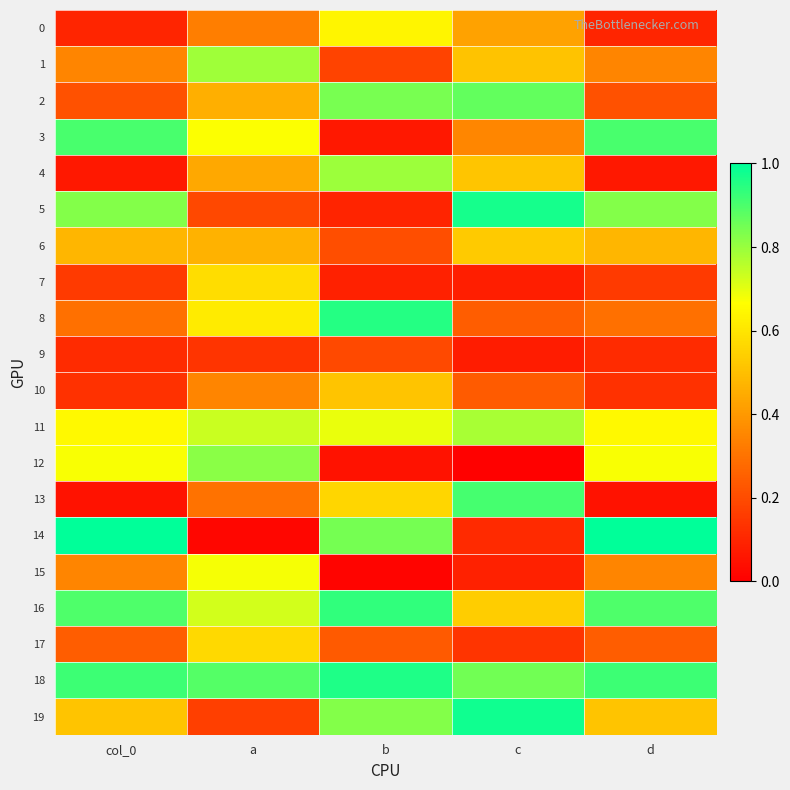

Reading left to right, what are all the values shown in this chart?

0: col_0=0.1	a=0.3	b=0.6	c=0.4	d=0.1
1: col_0=0.3	a=0.8	b=0.2	c=0.5	d=0.3
2: col_0=0.2	a=0.5	b=0.8	c=0.9	d=0.2
3: col_0=0.9	a=0.7	b=0.1	c=0.4	d=0.9
4: col_0=0.1	a=0.4	b=0.8	c=0.5	d=0.1
5: col_0=0.8	a=0.2	b=0.1	c=1.0	d=0.8
6: col_0=0.5	a=0.5	b=0.2	c=0.5	d=0.5
7: col_0=0.2	a=0.6	b=0.1	c=0.1	d=0.2
8: col_0=0.3	a=0.6	b=1.0	c=0.2	d=0.3
9: col_0=0.1	a=0.1	b=0.2	c=0.1	d=0.1
10: col_0=0.1	a=0.3	b=0.5	c=0.2	d=0.1
11: col_0=0.7	a=0.7	b=0.7	c=0.8	d=0.7
12: col_0=0.7	a=0.8	b=0.0	c=0.0	d=0.7
13: col_0=0.0	a=0.3	b=0.6	c=0.9	d=0.0
14: col_0=1.0	a=0.0	b=0.8	c=0.1	d=1.0
15: col_0=0.4	a=0.7	b=0.0	c=0.1	d=0.4
16: col_0=0.9	a=0.7	b=0.9	c=0.5	d=0.9
17: col_0=0.2	a=0.6	b=0.2	c=0.1	d=0.2
18: col_0=0.9	a=0.9	b=1.0	c=0.9	d=0.9
19: col_0=0.5	a=0.2	b=0.8	c=1.0	d=0.5